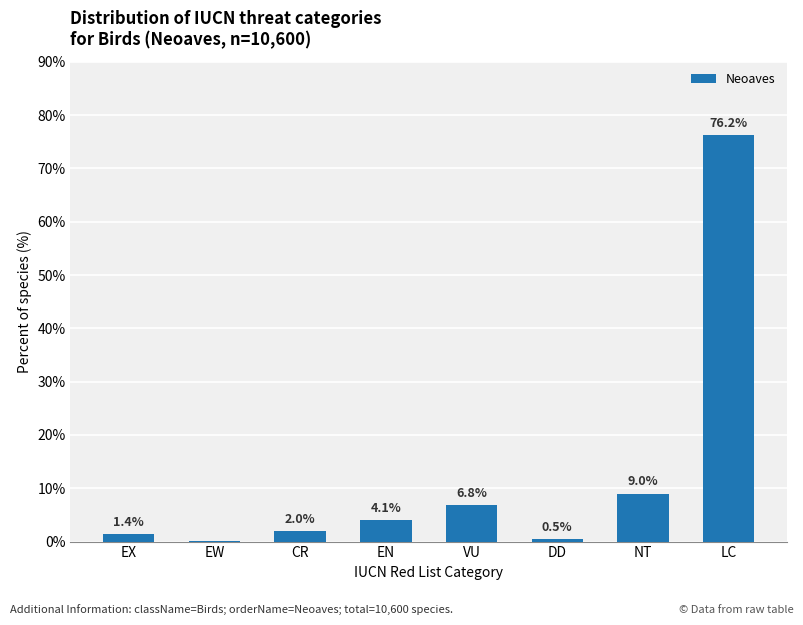

Between DD and NT, which is larger?

NT